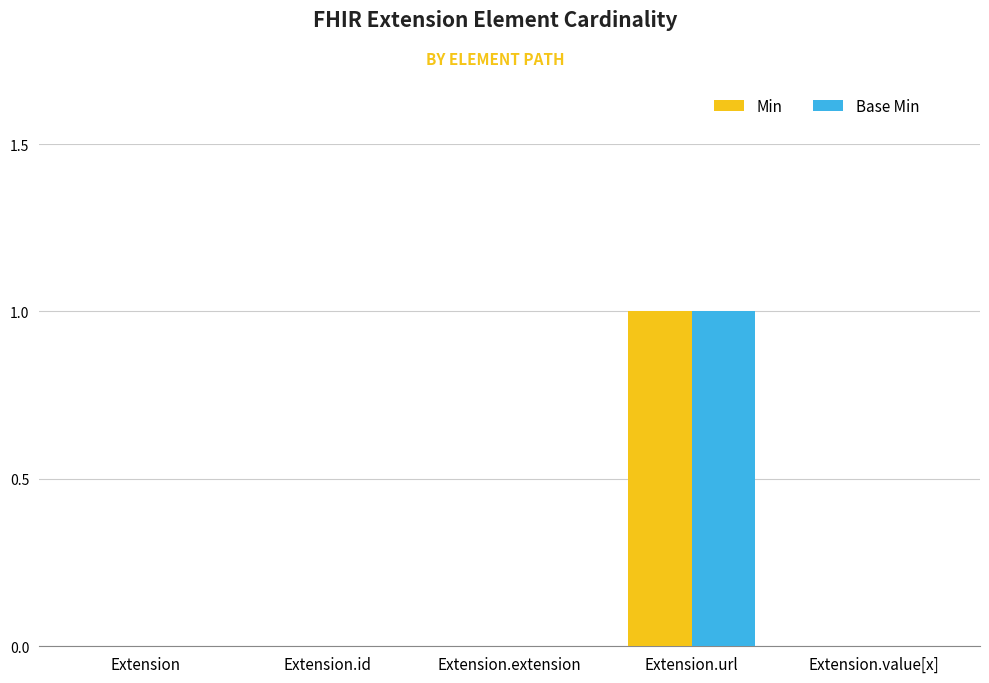

Reading left to right, extract all data points from this chart.

Min: 0	0	0	1	0
Base Min: 0	0	0	1	0